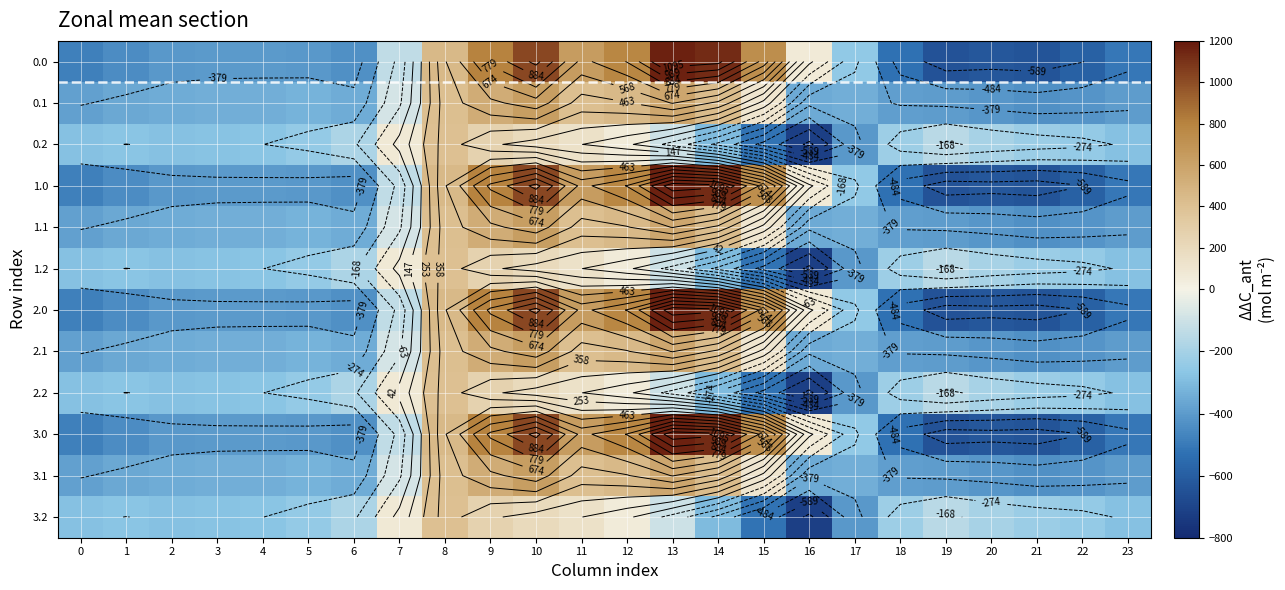

What is the approximate value of 0.1 at 17?

-340.1